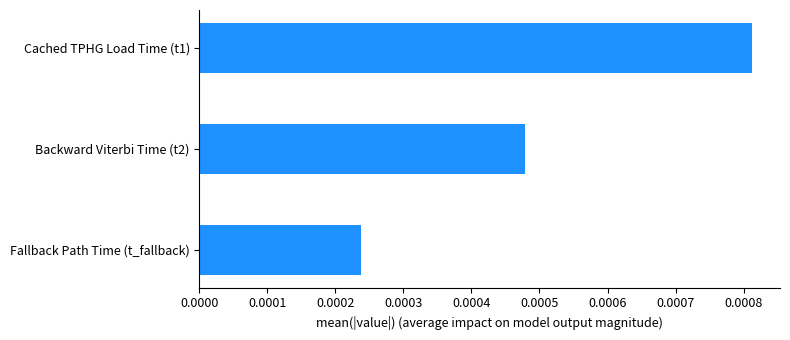

What position from the top is Cached TPHG Load Time (t1)?

1